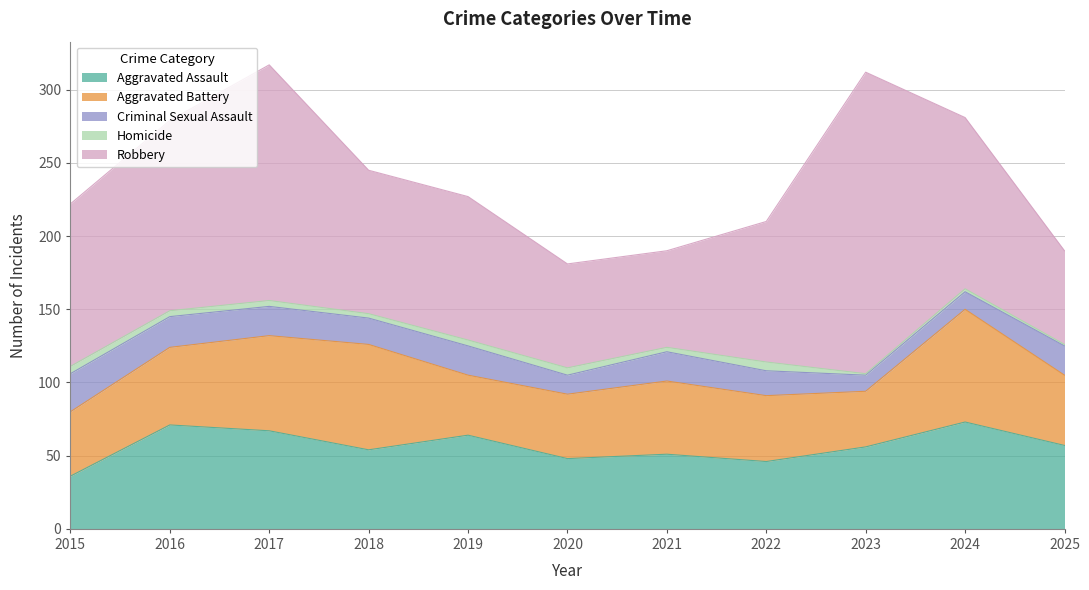

Reading left to right, transcribe all the data shown in this chart.

Aggravated Assault: 2015=36	2016=71	2017=67	2018=54	2019=64	2020=48	2021=51	2022=46	2023=56	2024=73	2025=57
Aggravated Battery: 2015=44	2016=53	2017=65	2018=72	2019=41	2020=44	2021=50	2022=45	2023=38	2024=77	2025=48
Criminal Sexual Assault: 2015=26	2016=21	2017=20	2018=18	2019=20	2020=13	2021=20	2022=17	2023=11	2024=12	2025=20
Homicide: 2015=5	2016=4	2017=4	2018=3	2019=4	2020=5	2021=3	2022=6	2023=1	2024=2	2025=1
Robbery: 2015=111	2016=130	2017=161	2018=98	2019=98	2020=71	2021=66	2022=96	2023=206	2024=117	2025=64